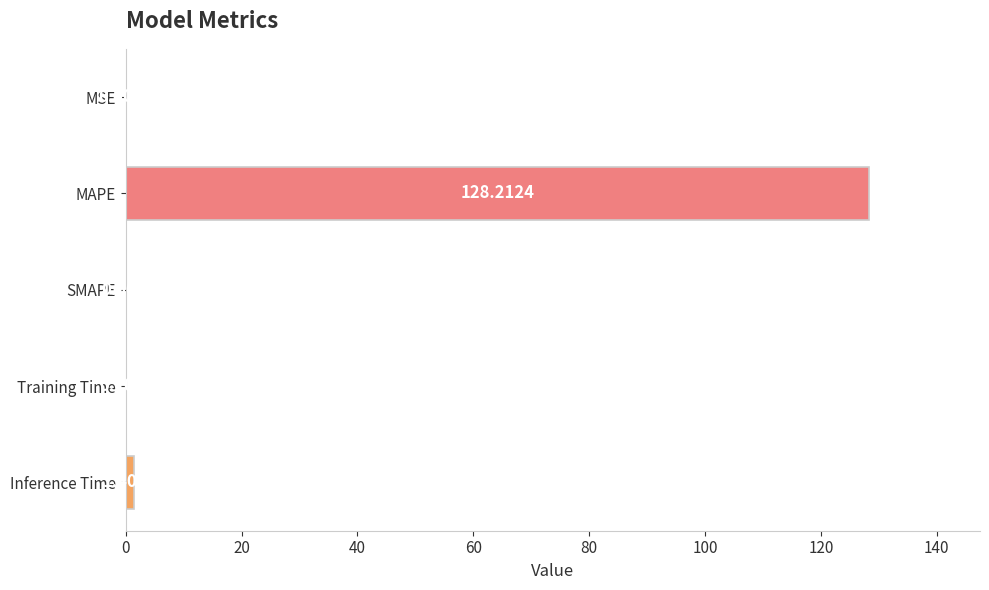

What is the sum of the values at MAPE and MSE?

128.2